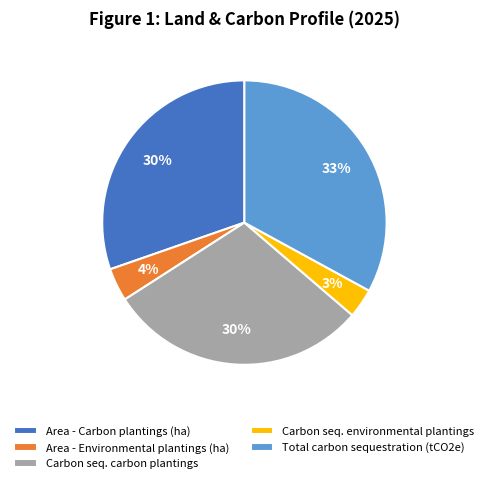

What is the ratio of the value at Carbon seq. carbon plantings to the value at Total carbon sequestration (tCO2e)?

0.9